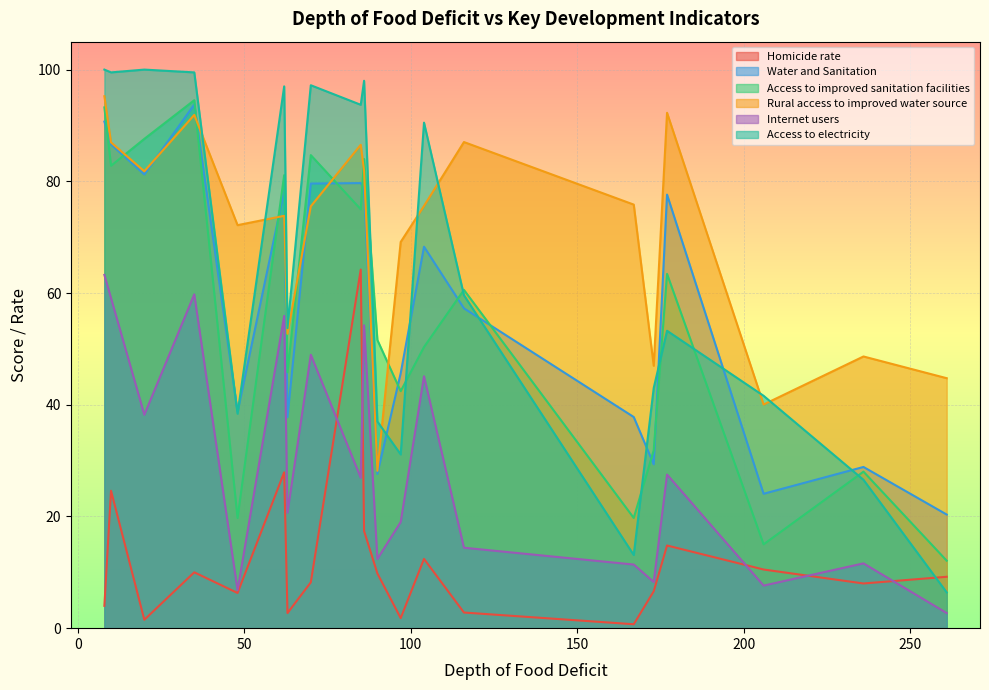

How many lines are shown in the chart?

6